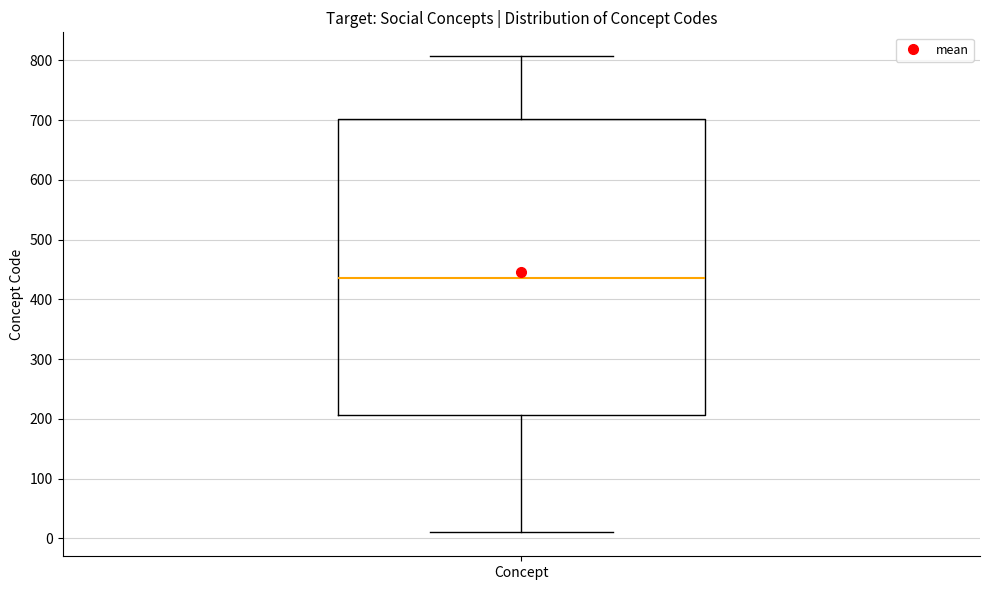

Where does the upper whisker of the box for Concept end on the y-axis? The values are not printed on the chart, so give them approximately, as read against the axis.

810